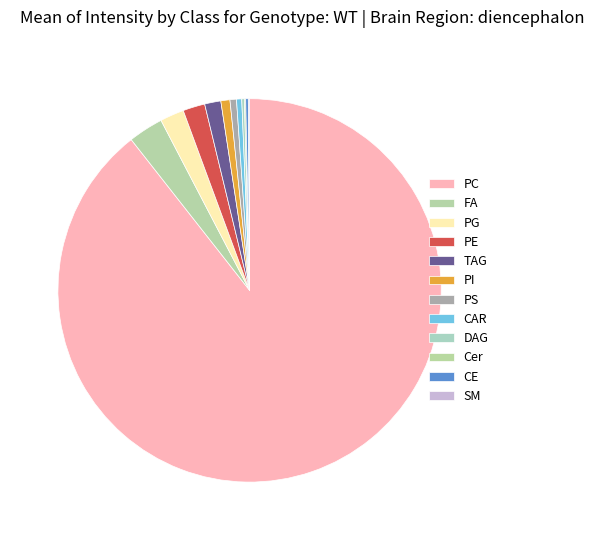

How many slices are in this pie chart?

12